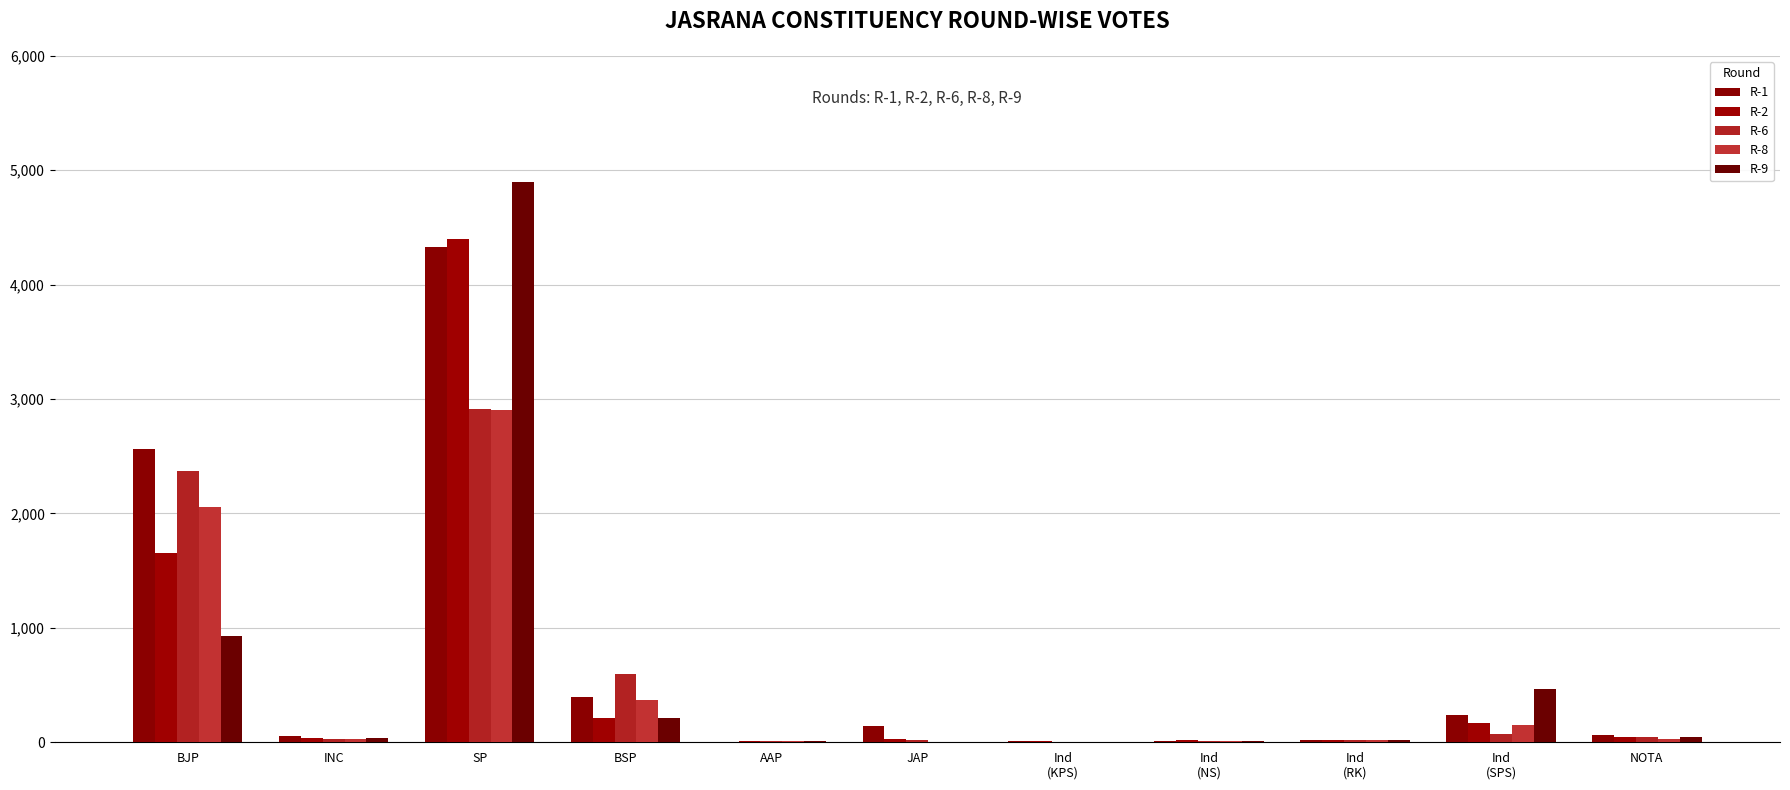

Rank the categories by R-8 value from lowest to highest.

JAP, Ind
(KPS), AAP, Ind
(NS), Ind
(RK), INC, NOTA, Ind
(SPS), BSP, BJP, SP